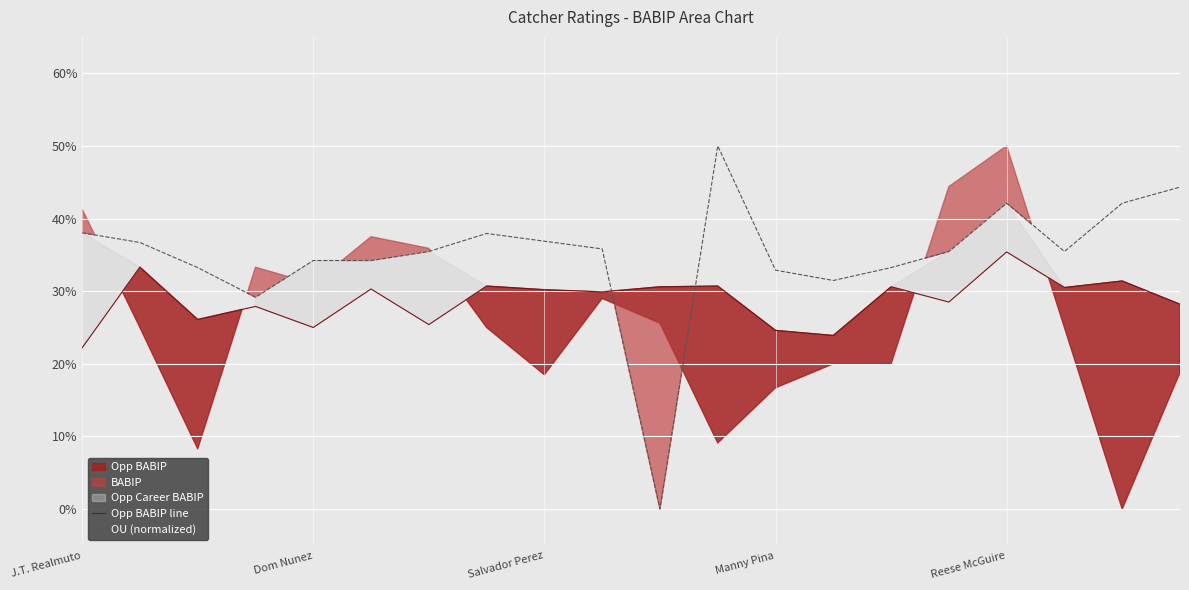

What is the total value across all series at 17?

0.7